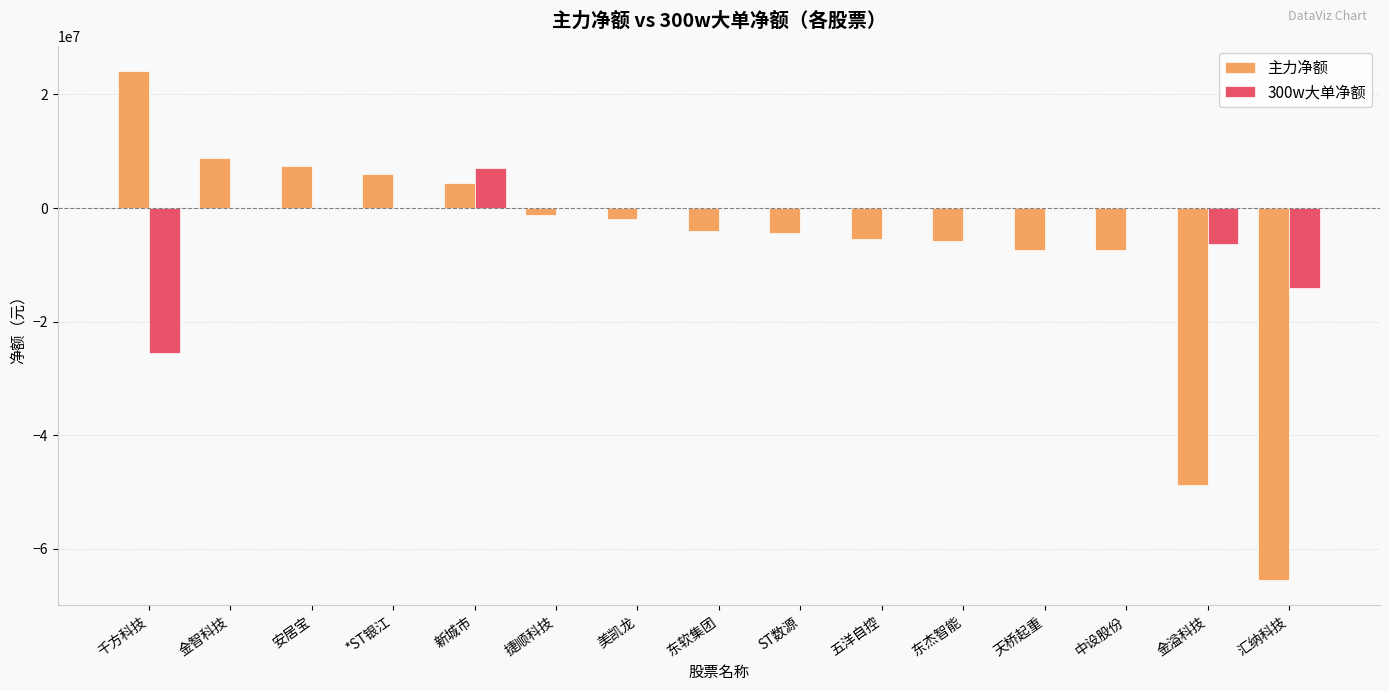

What are all the series names shown in the legend?

主力净额, 300w大单净额